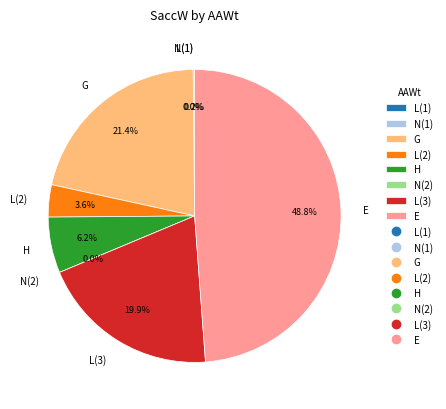

Which slice is the largest?

E